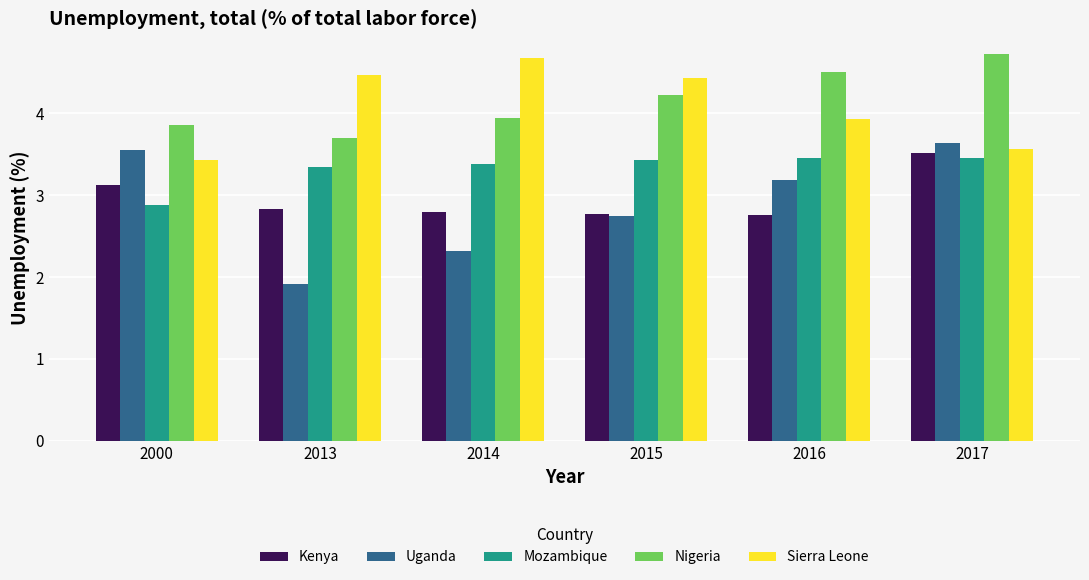

Are the bars grouped side by side (vs. stacked)?

Yes